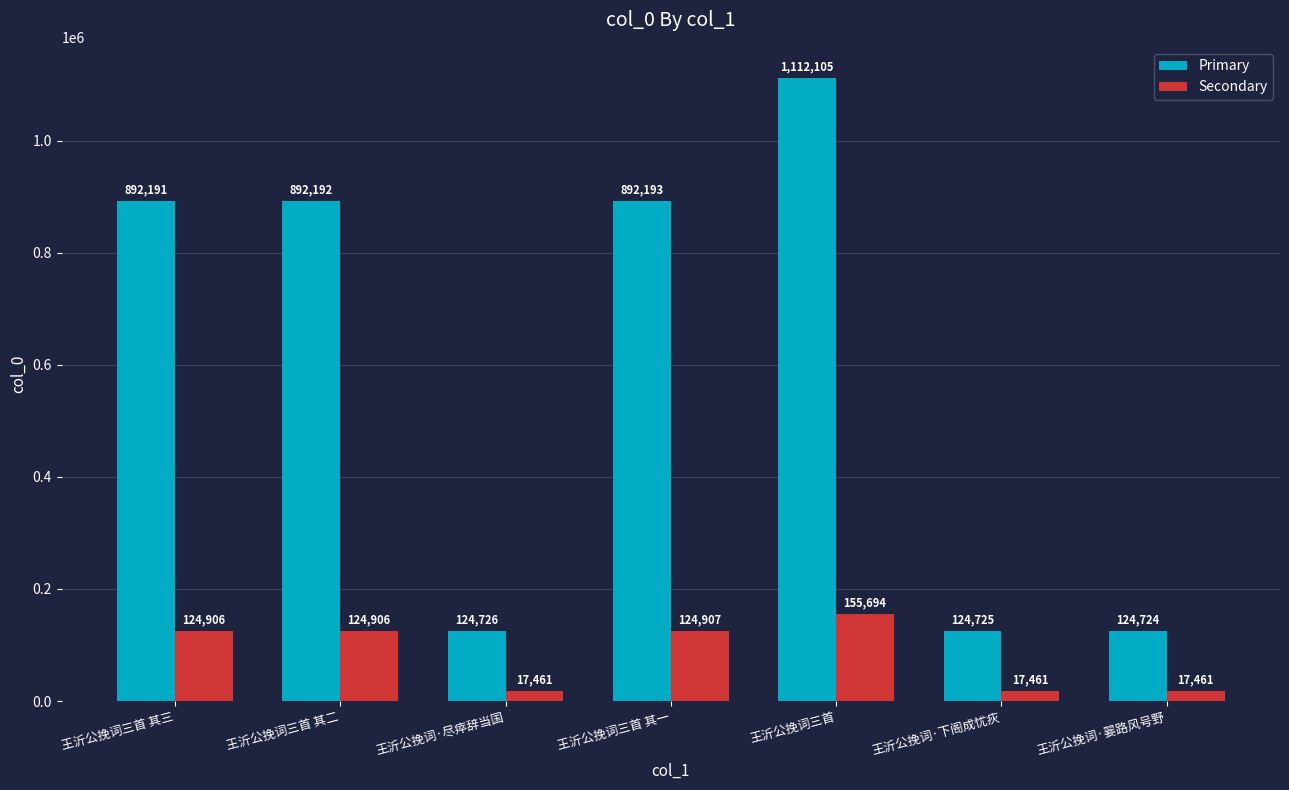

What is the maximum value shown in the chart?

1112105.0